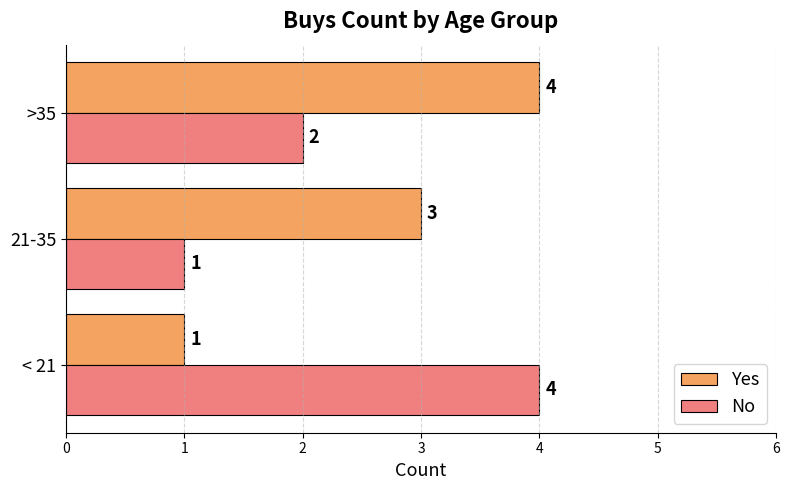

What is the sum of the No values at < 21 and 21-35?

5